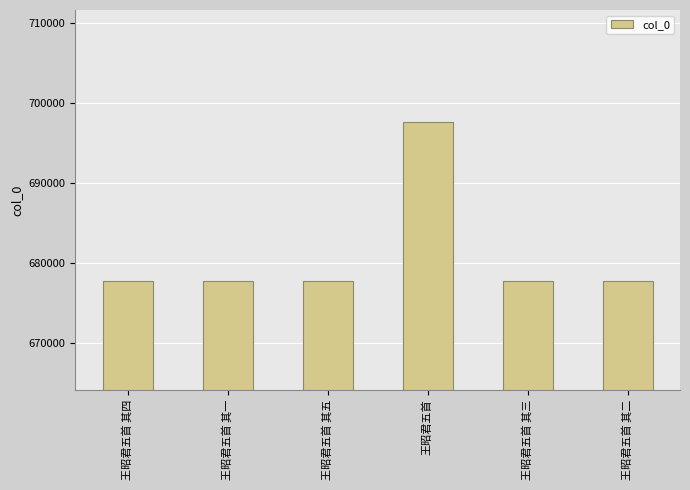

What is the value of the 5th bar from the left?

677638